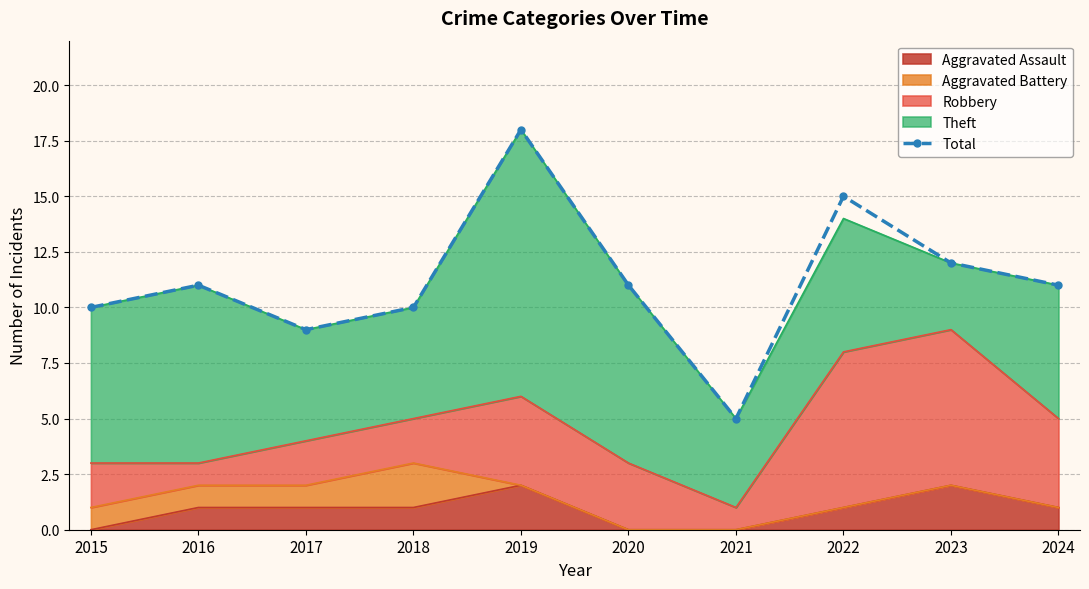

List the labels in order of value, largest first.

2019, 2022, 2023, 2016, 2020, 2024, 2015, 2018, 2017, 2021